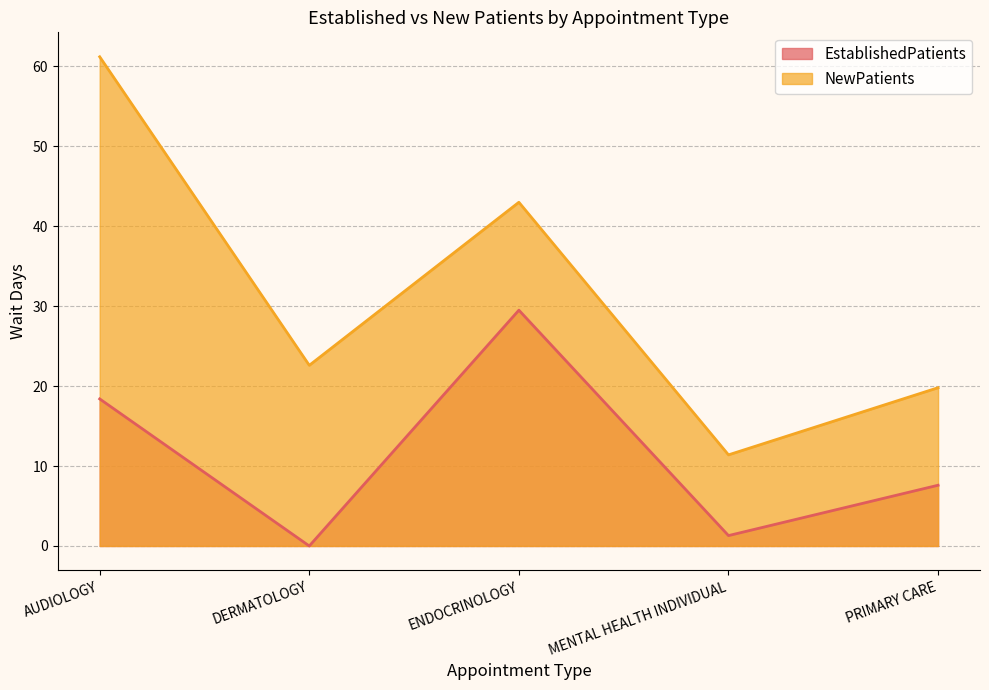

What is the difference between the NewPatients values at AUDIOLOGY and DERMATOLOGY?

38.6